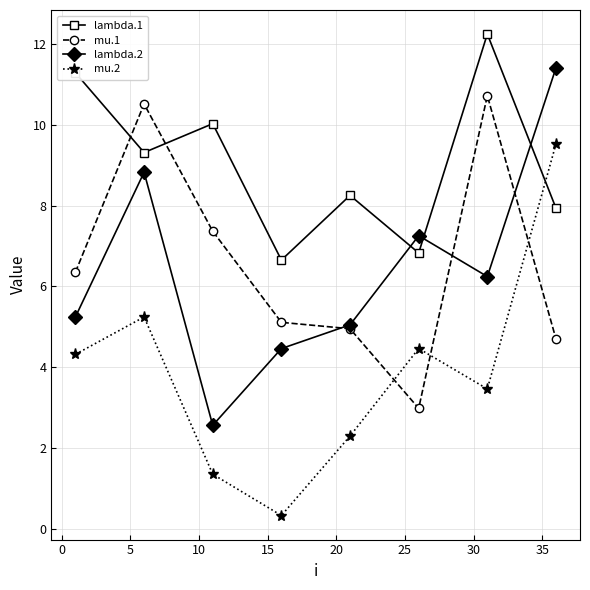

What is the value of the mu.2 point at the 5th from the left?

2.3